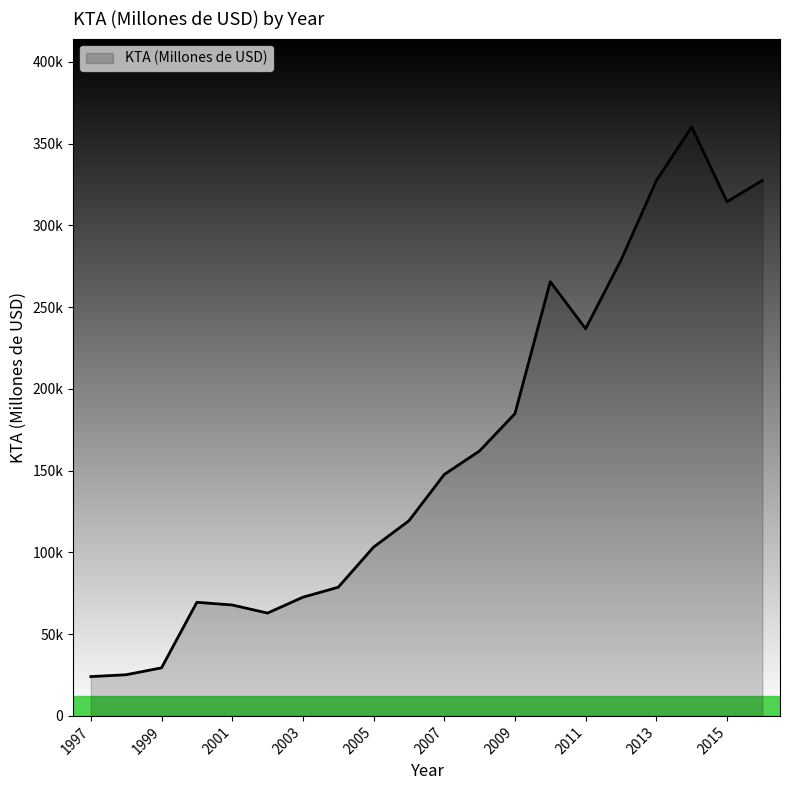

Is this an area chart (filled region under the line)?

Yes